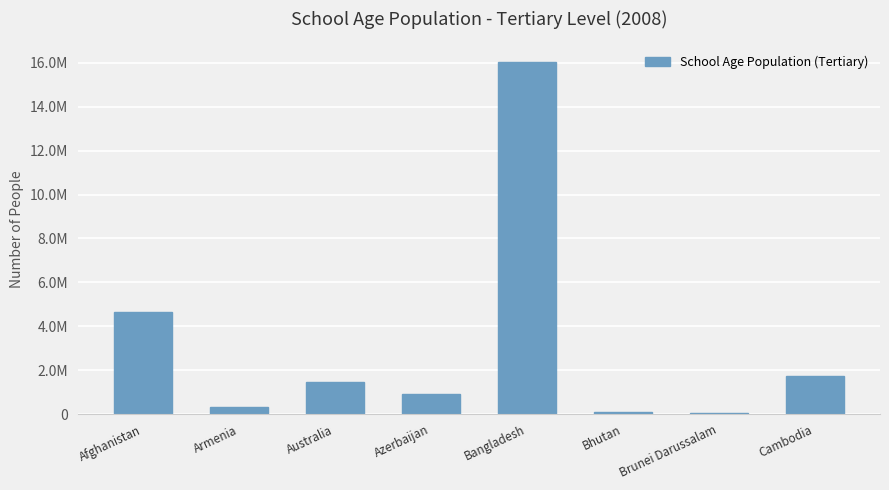

Which has a higher value, Bangladesh or Bhutan?

Bangladesh